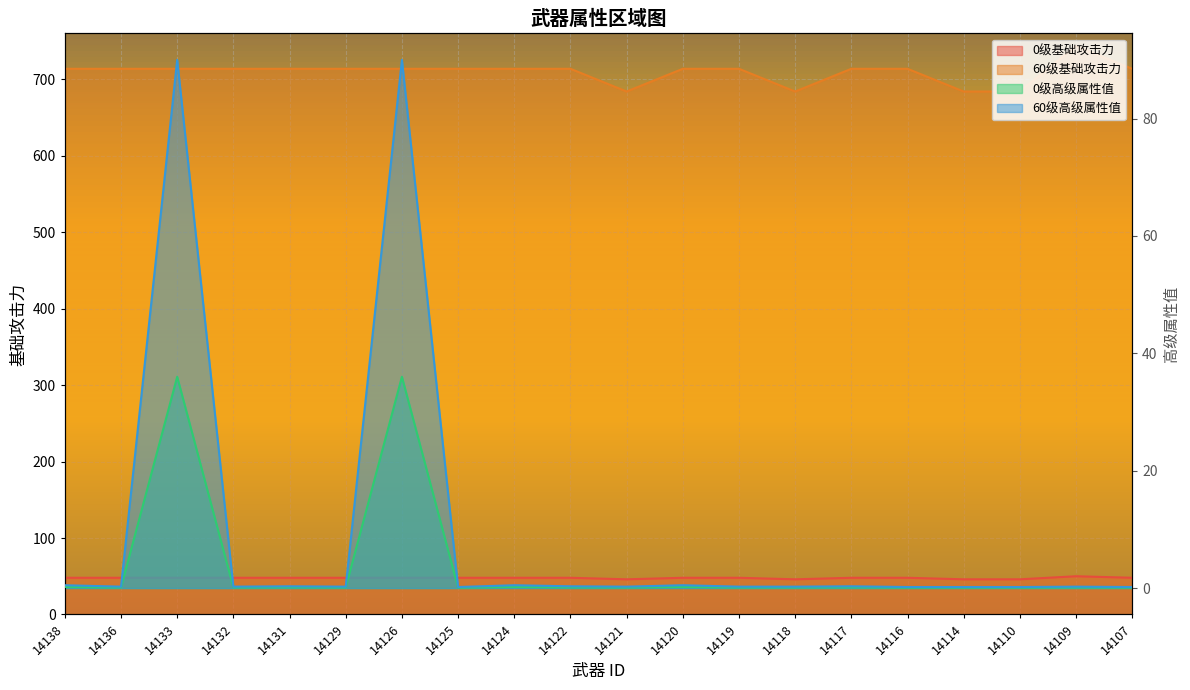

Read the 0级高级属性值 value at 14118.

0.1